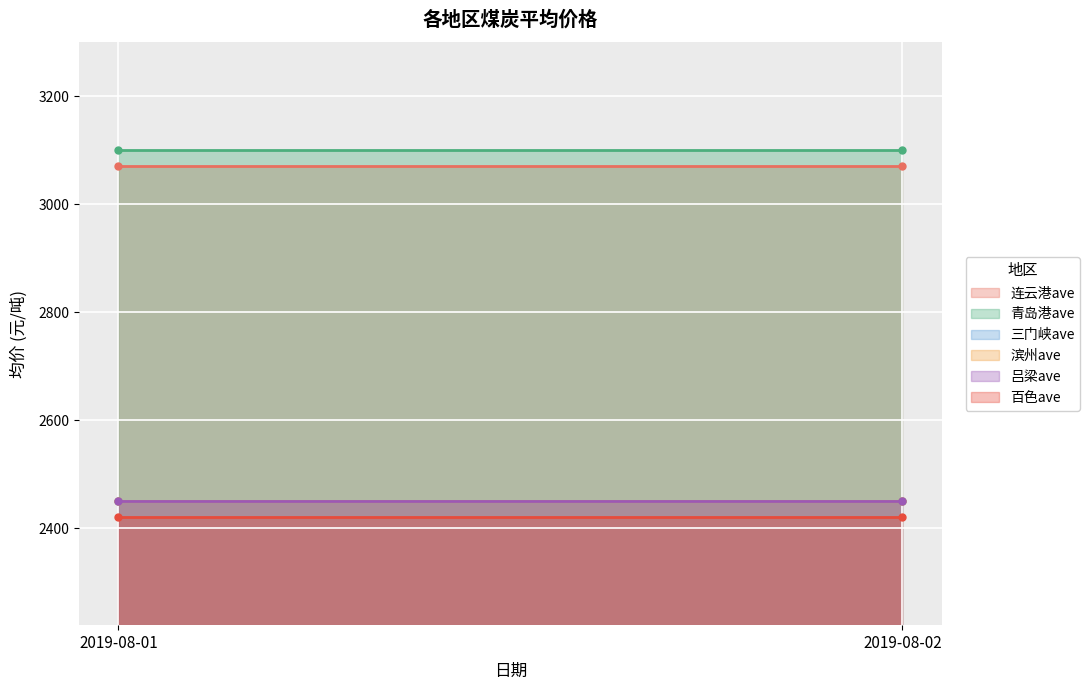

What is the greatest value displayed?

3100